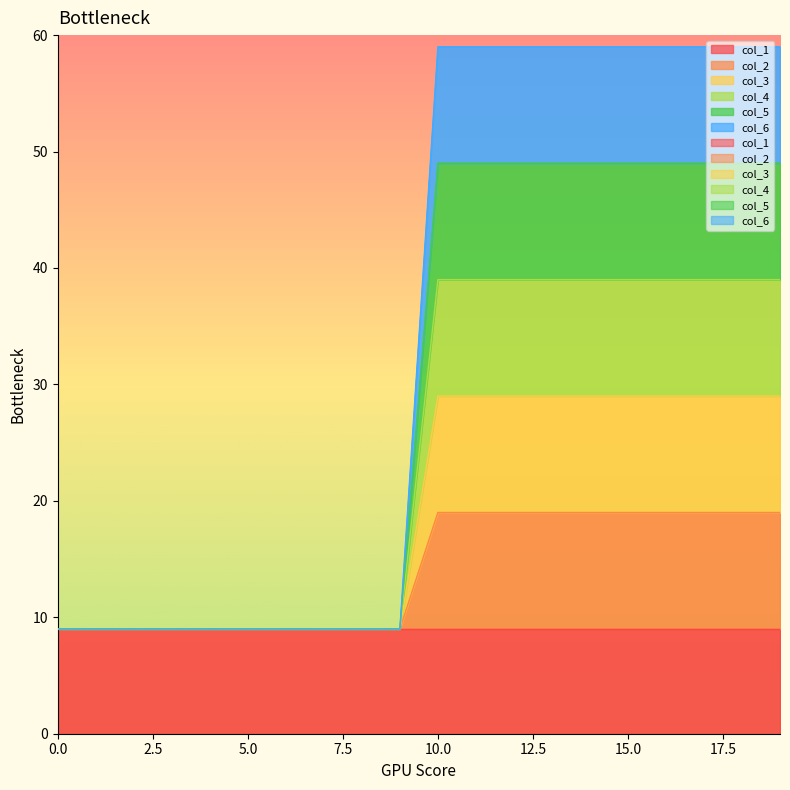

Rank the series at 3 from lowest to highest value.

col_2, col_3, col_4, col_5, col_6